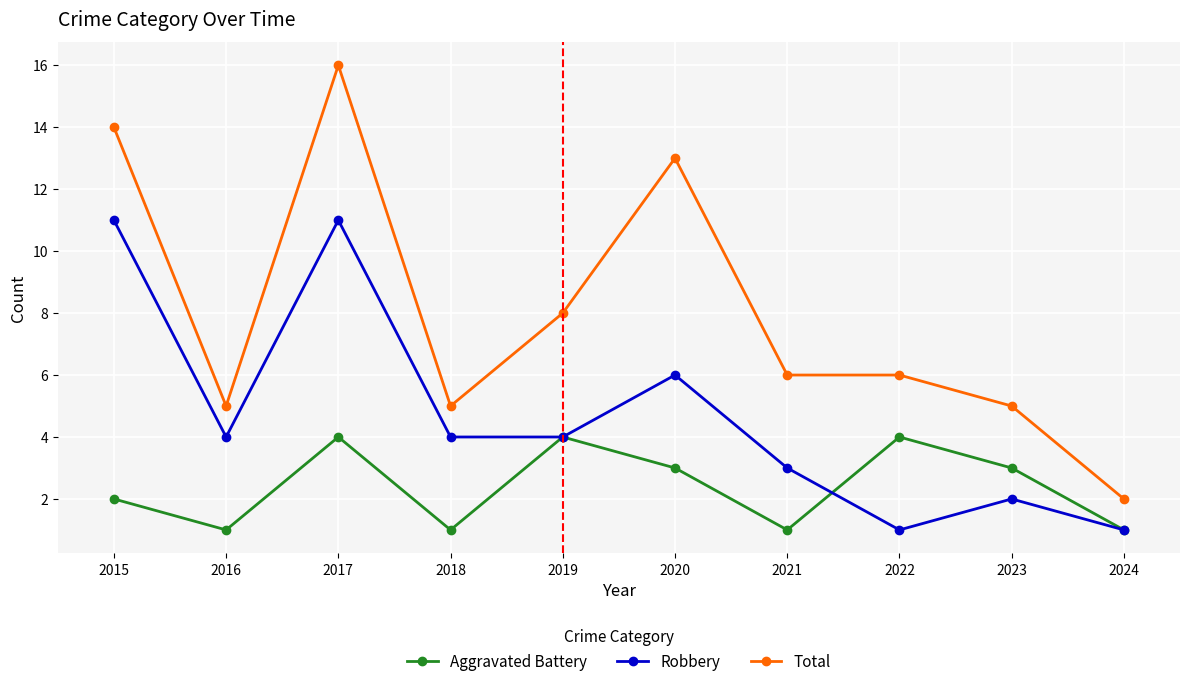

What is the difference between the maximum and minimum values in the Total series?

14